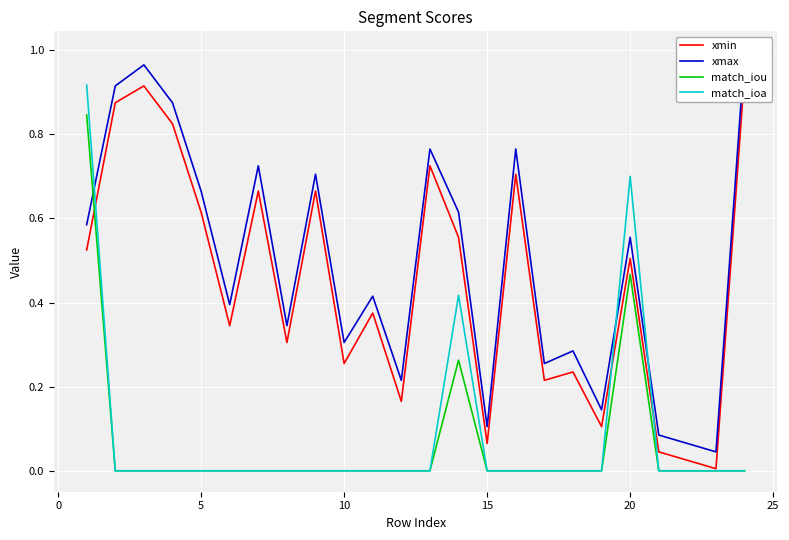

Count the number of data series in this chart.

4